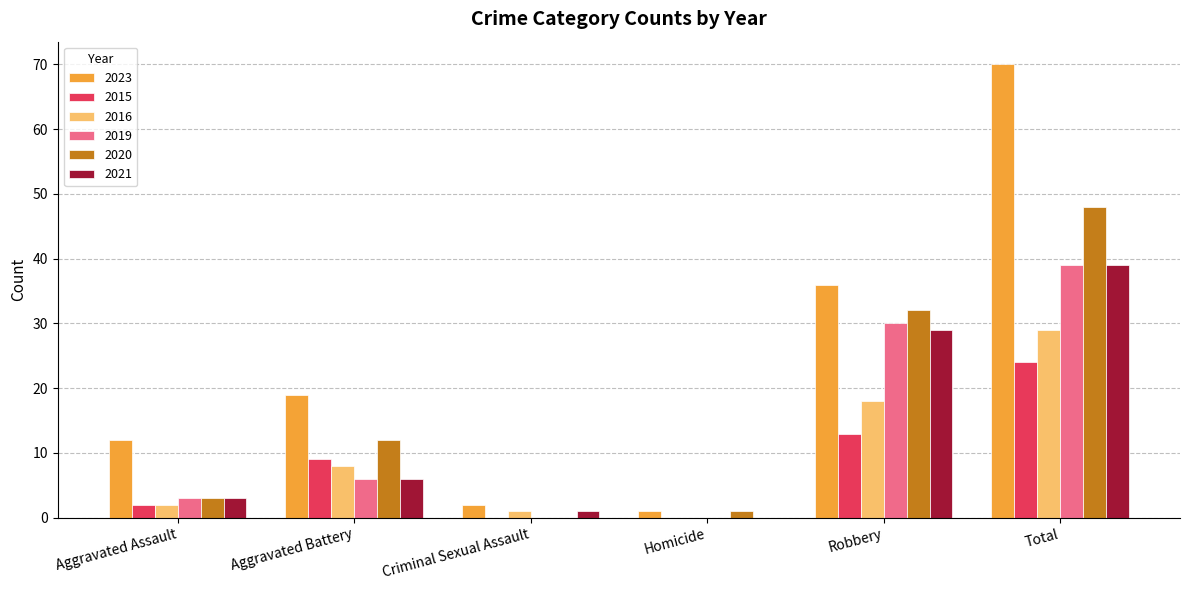

What is the sum of all 2019 values?

78